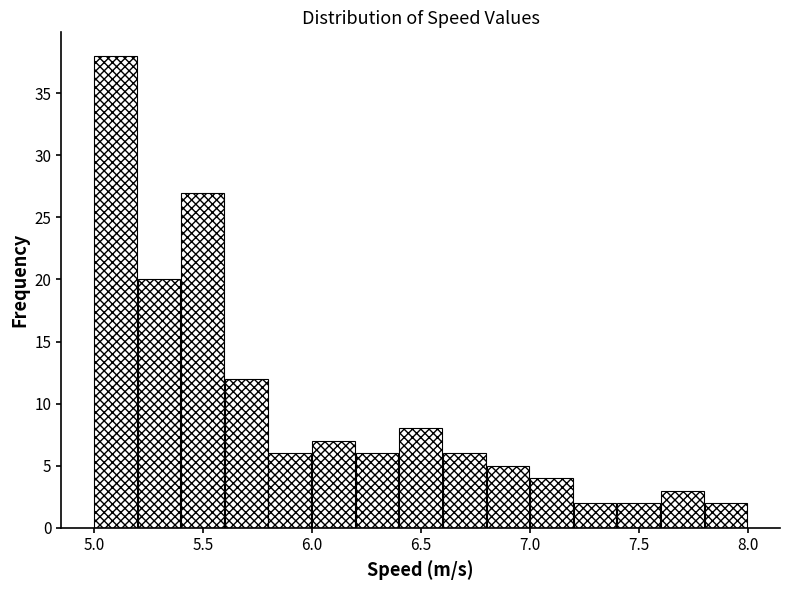

Which range on the x-axis has the tallest bar?

5.0 to 5.2